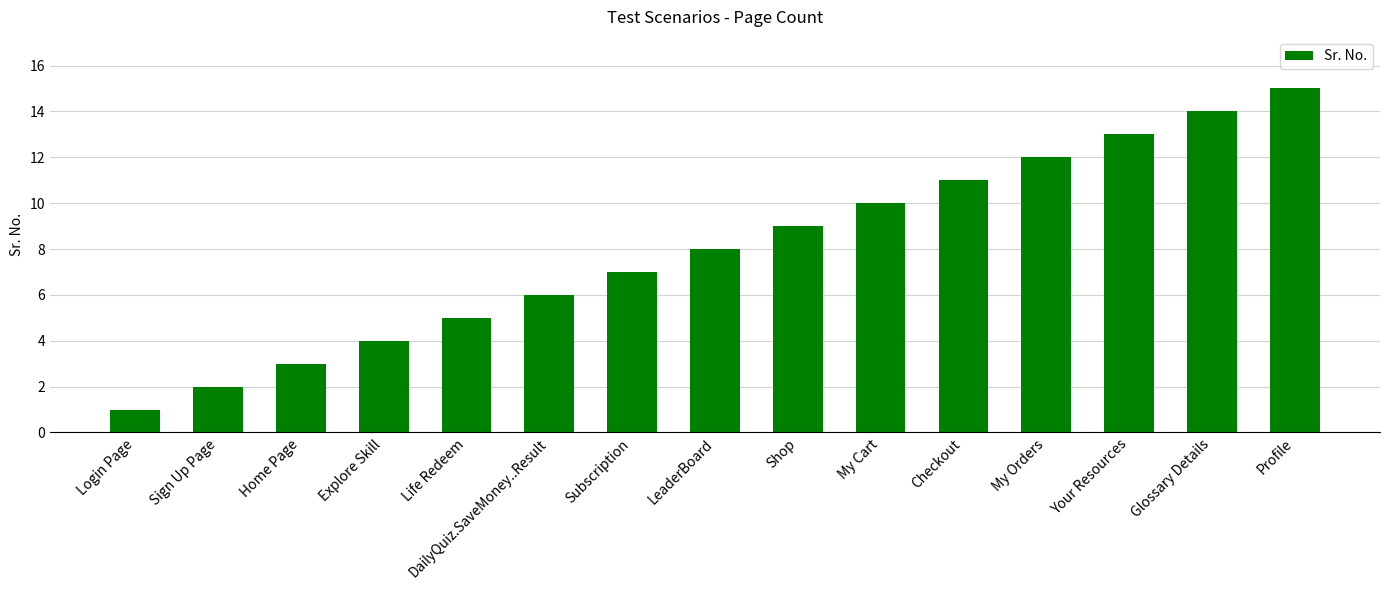

What is the sum of the values at Home Page and Checkout?

14